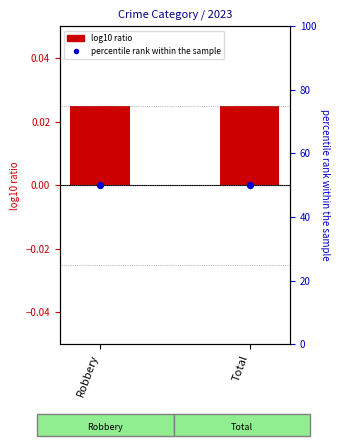

Which series has the largest Y range (max minus min)?

2023 value